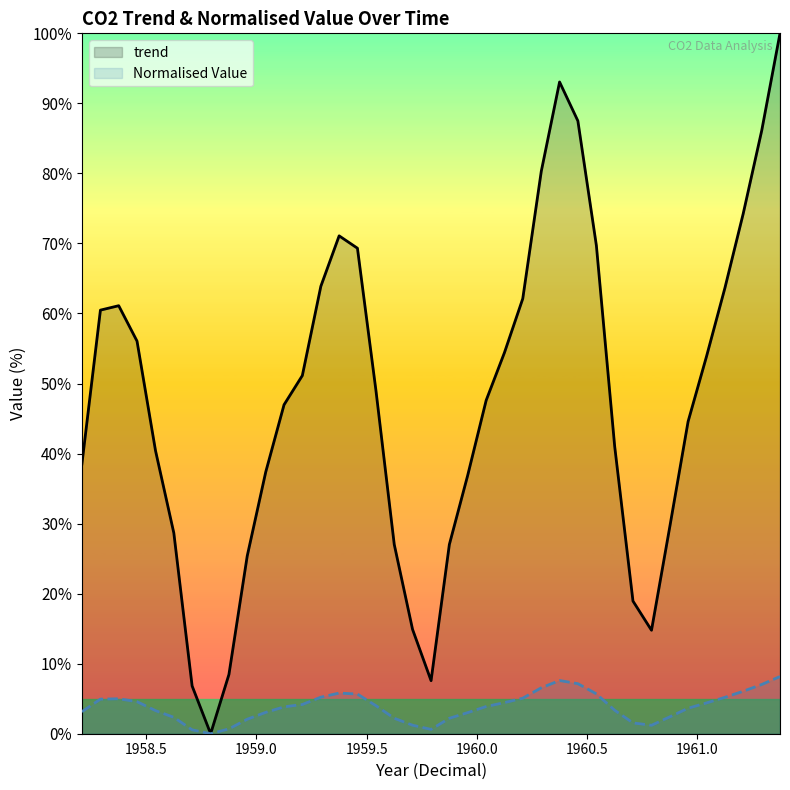

Which series has the widest spread of values?

trend